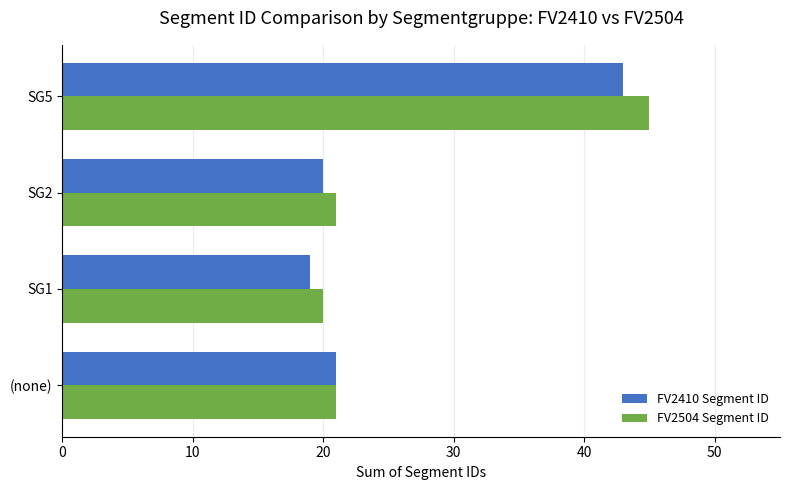

What is the average value of the FV2410 Segment ID series?

26